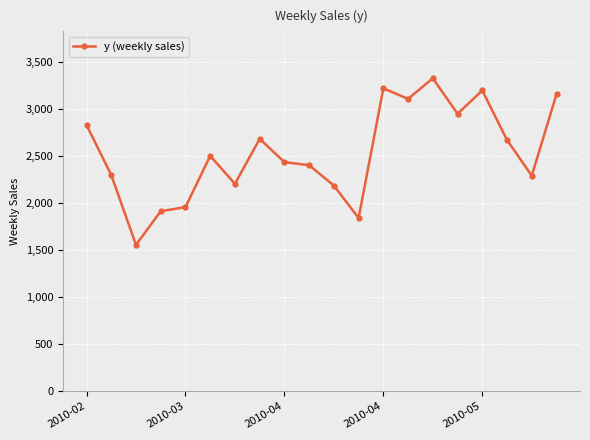

What is the value of the 3rd point from the left?

1557.3